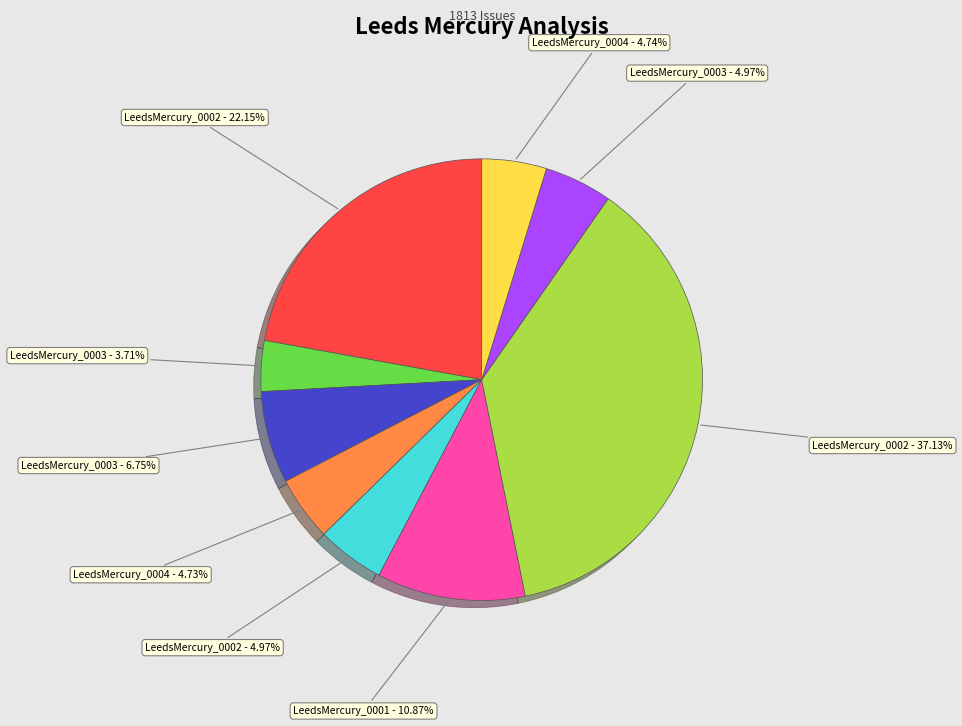

Is there any slice that represents more than half of the pie?

No